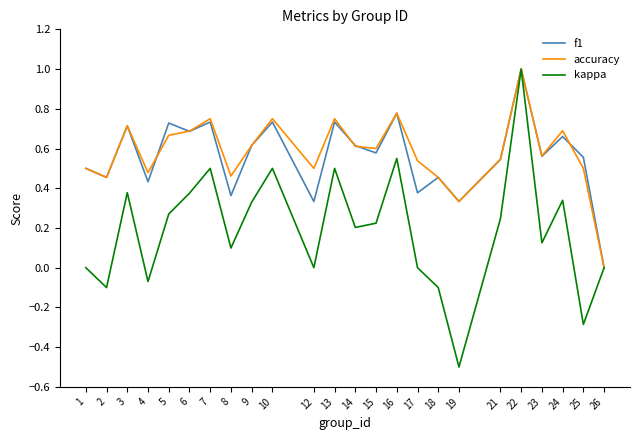

Which label corresponds to the largest value in the chart?

22